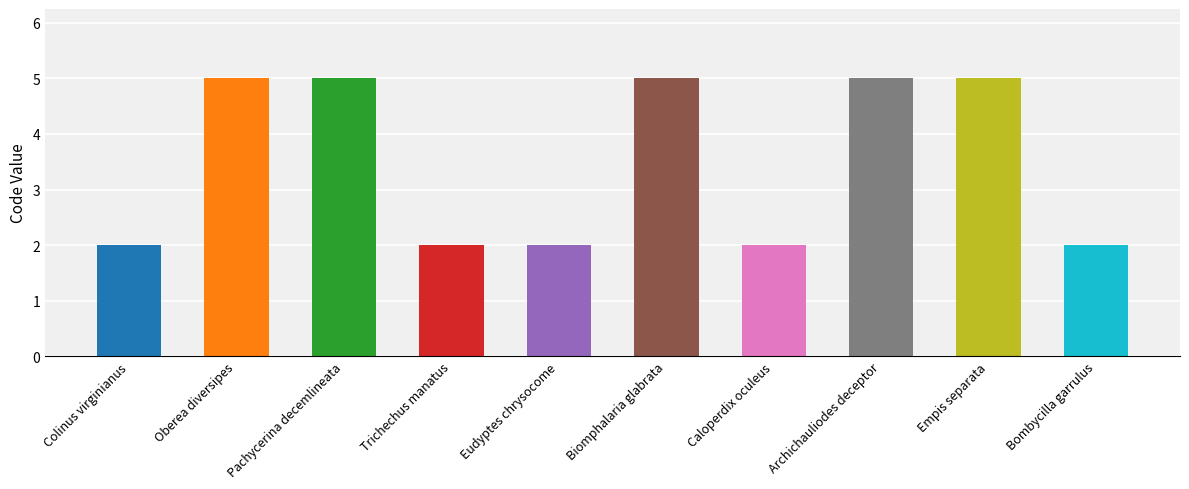

True or false: the data shows 2 at Bombycilla garrulus.

True